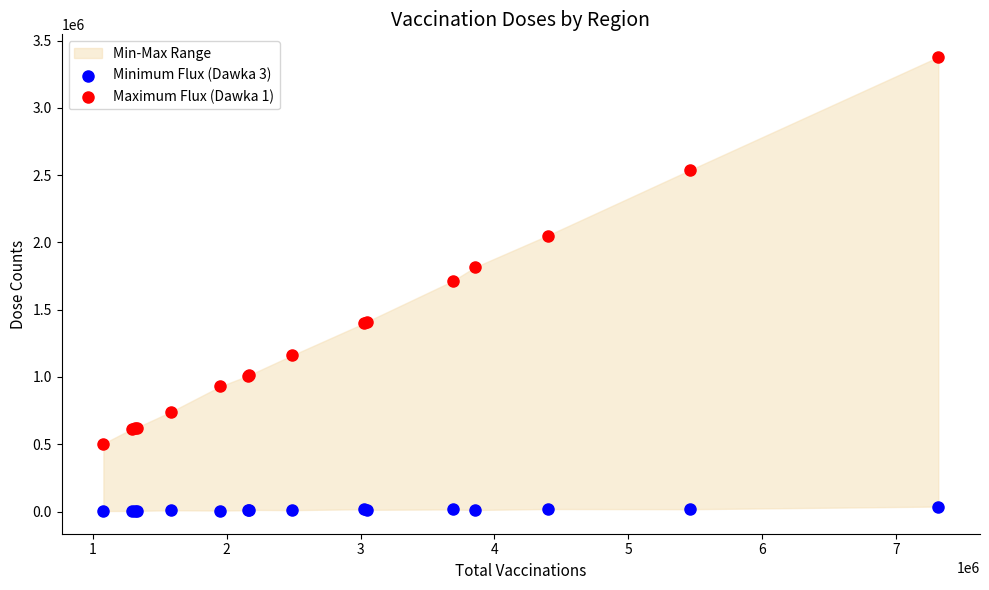

Which series reaches the maximum Y coordinate?

Maximum Flux (Dawka 1)